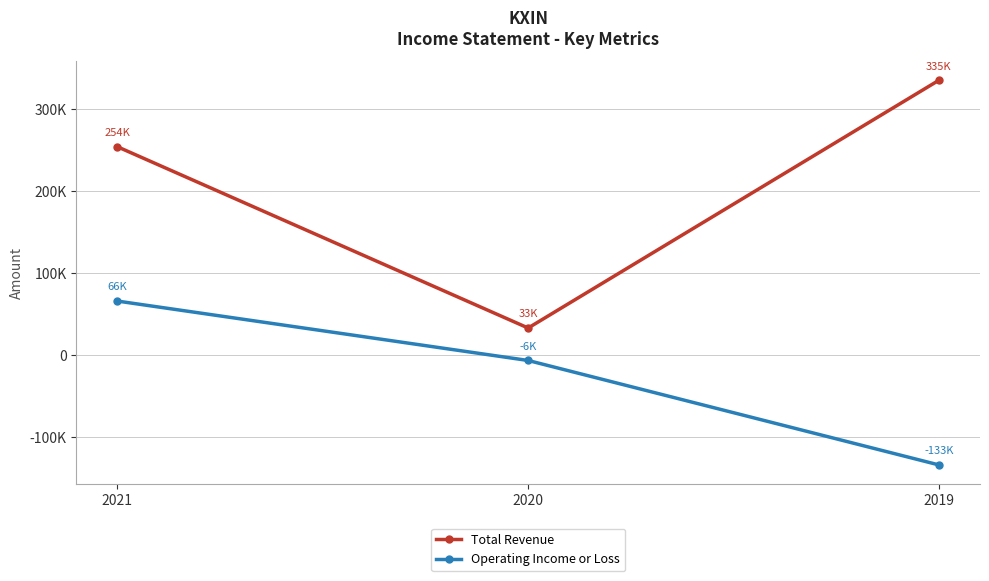

What is the lowest value of the Total Revenue series?

33200